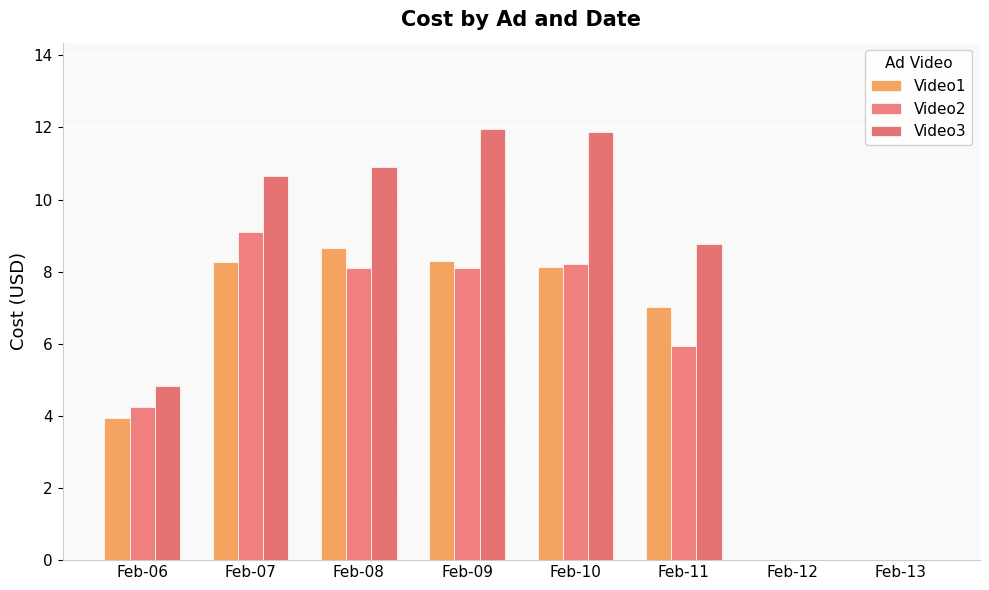

Count the number of categories in the chart.

8